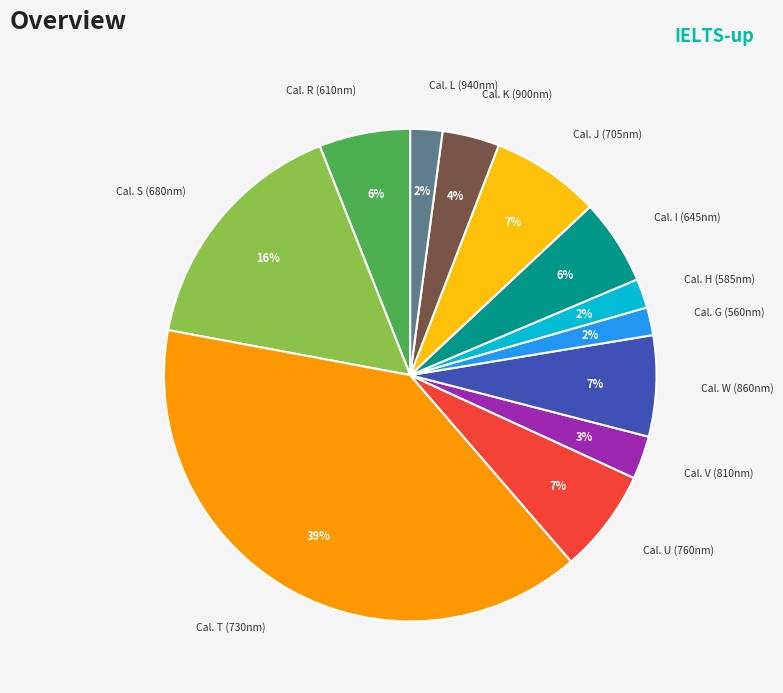

Is the sum of Cal. I (645nm) and Cal. J (705nm) greater than half?

No